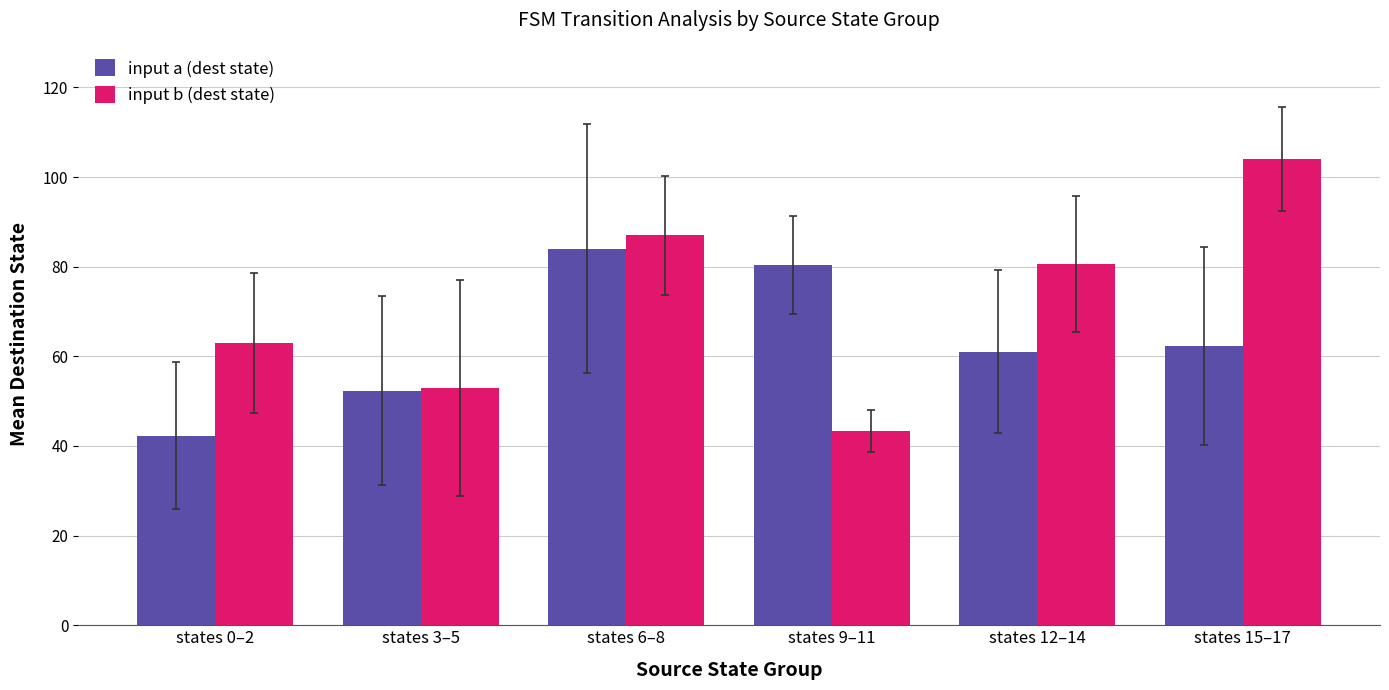

How many bars are there in total?

12